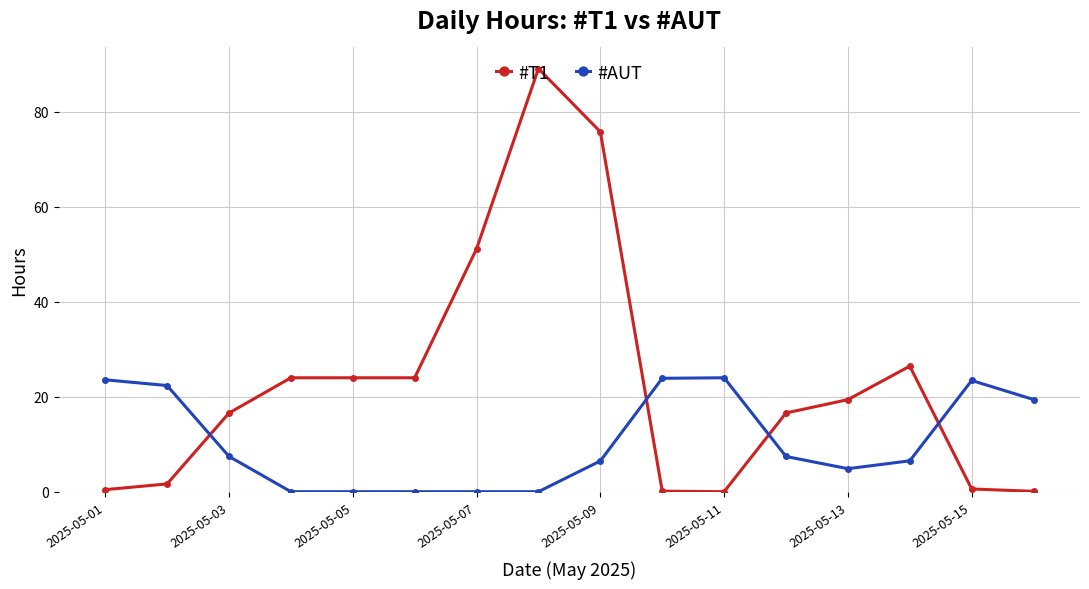

In #AUT, how many points are higher than both neighbors (excluding endpoints)?

2